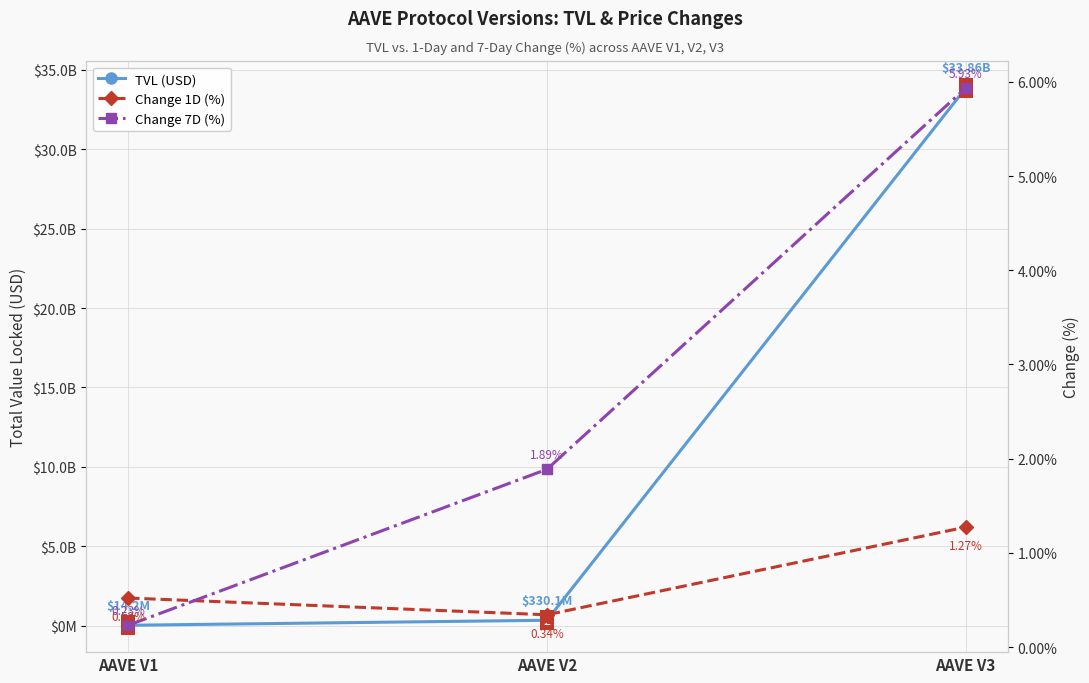

Count the number of categories in the chart.

3